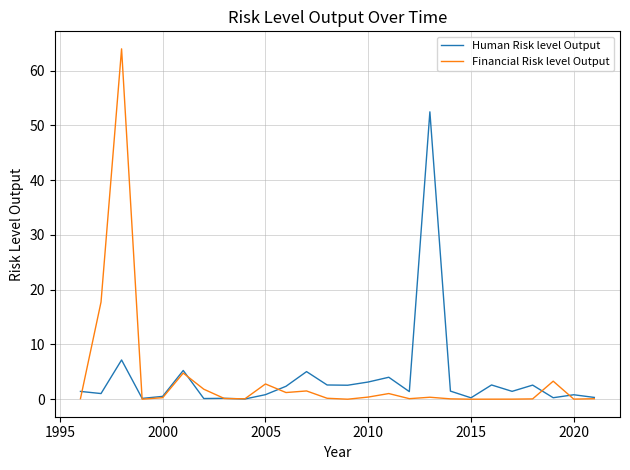

What is the greatest value displayed?

64.0